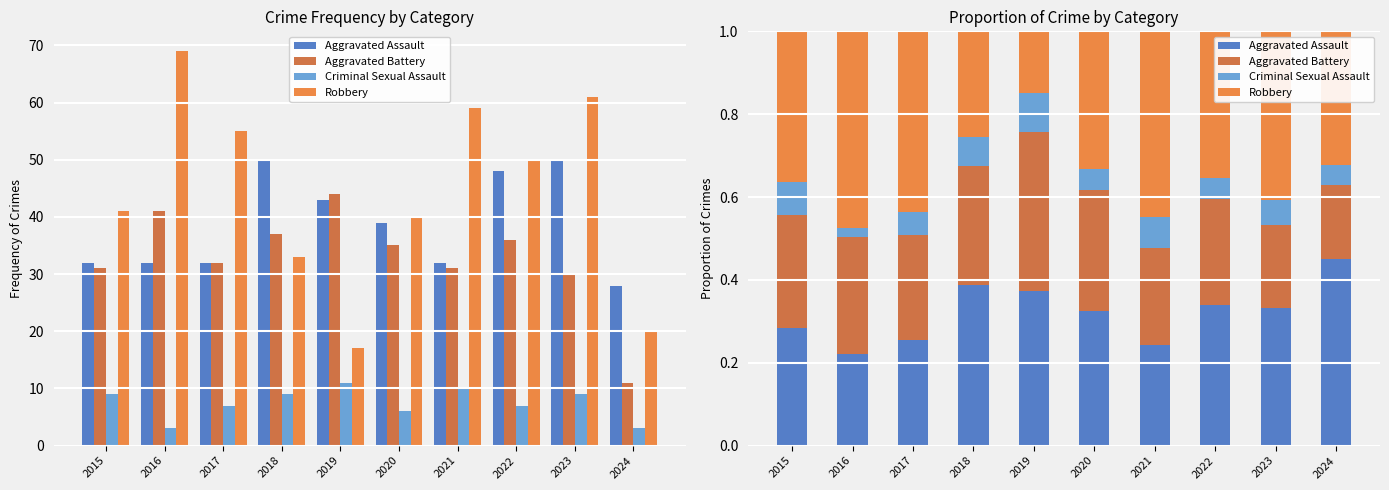

Reading left to right, what are all the values shown in this chart?

Aggravated Assault: 2015=0.3	2016=0.2	2017=0.3	2018=0.4	2019=0.4	2020=0.3	2021=0.2	2022=0.3	2023=0.3	2024=0.5
Aggravated Battery: 2015=0.3	2016=0.3	2017=0.3	2018=0.3	2019=0.4	2020=0.3	2021=0.2	2022=0.3	2023=0.2	2024=0.2
Criminal Sexual Assault: 2015=0.1	2016=0.0	2017=0.1	2018=0.1	2019=0.1	2020=0.1	2021=0.1	2022=0.0	2023=0.1	2024=0.0
Robbery: 2015=0.4	2016=0.5	2017=0.4	2018=0.3	2019=0.1	2020=0.3	2021=0.4	2022=0.4	2023=0.4	2024=0.3